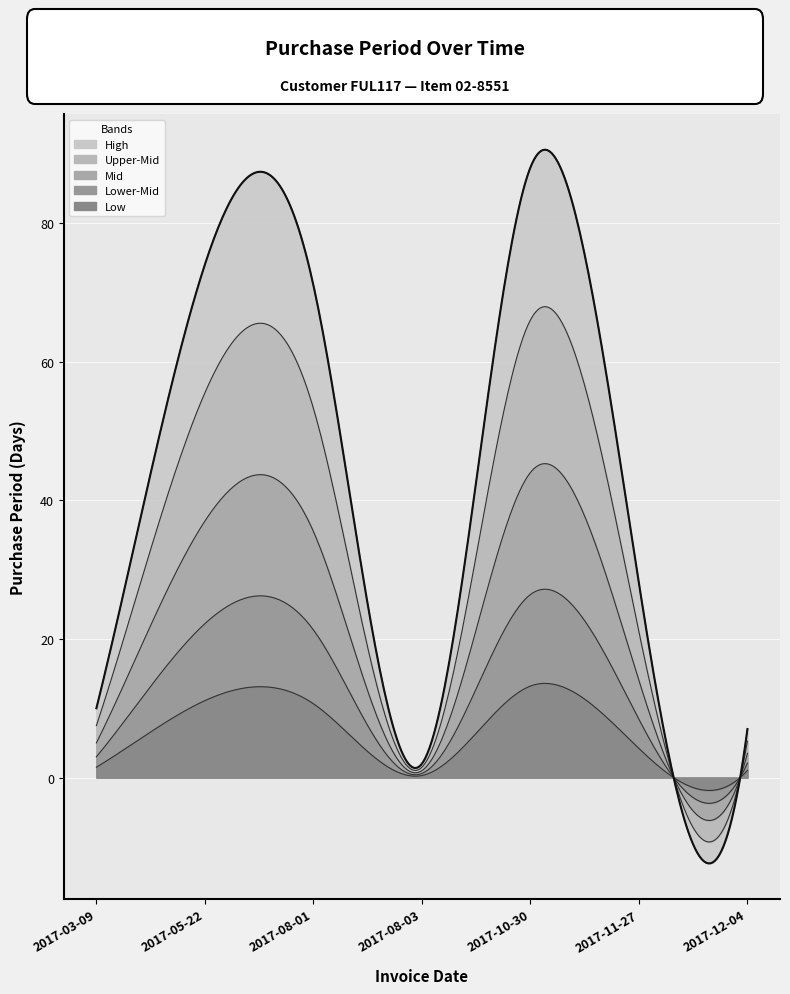

How many data points are less than 28?

3